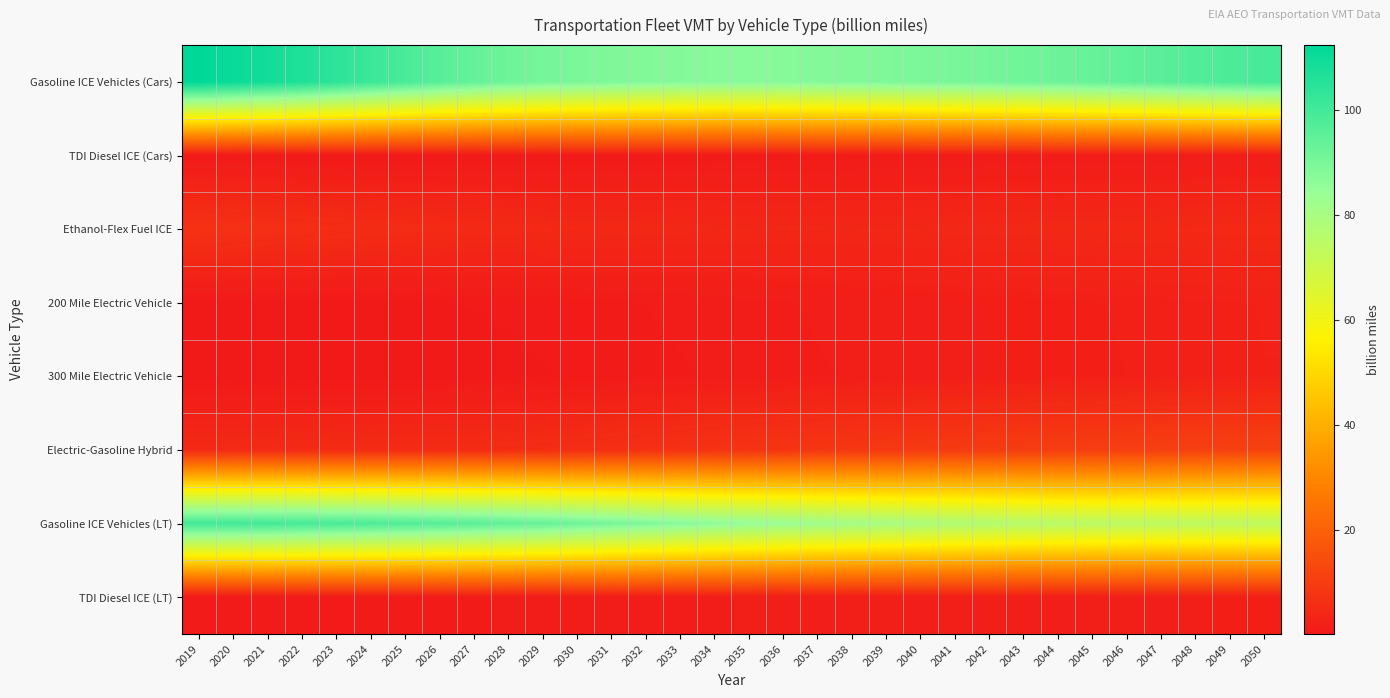

Count the number of data series in this chart.

8